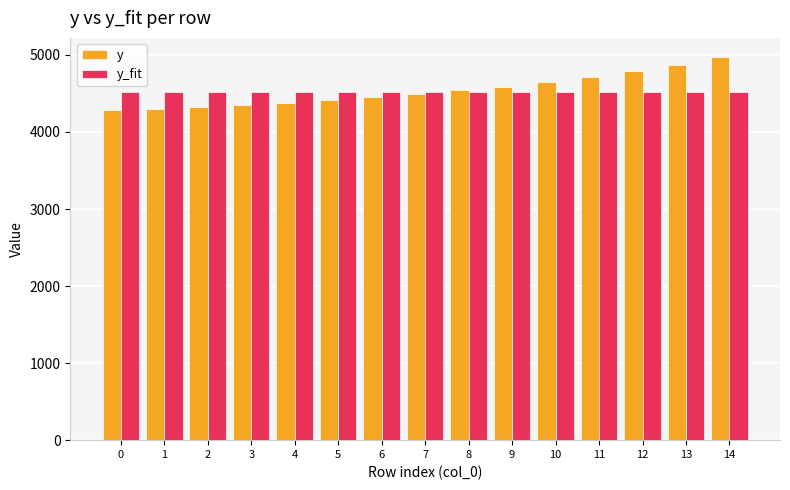

At which label does y first exceed 4489?

7